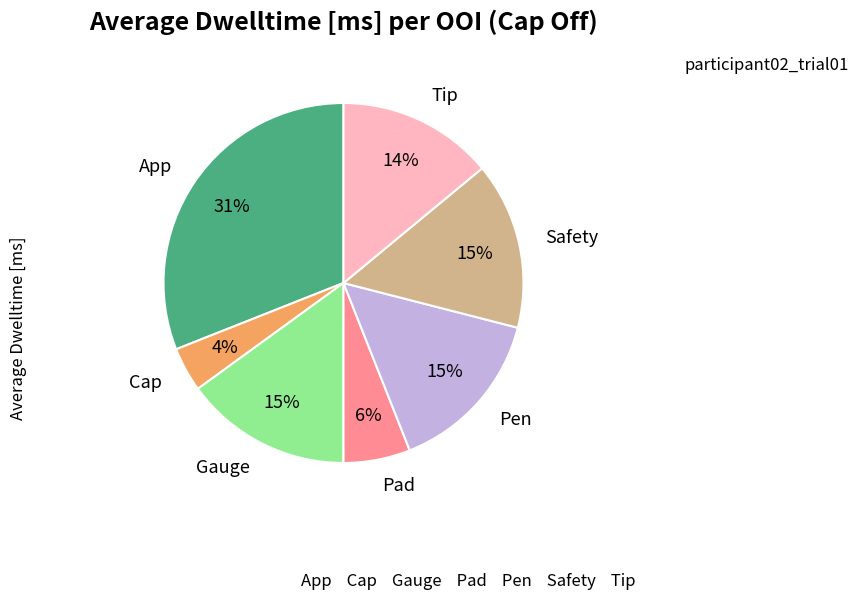

To the nearest percent, what is the difference between the Cap and App slice percentages?

27%